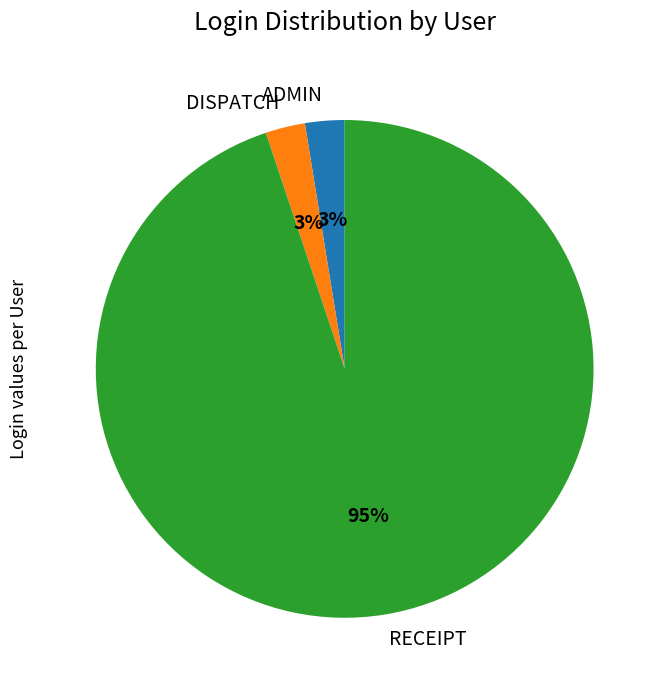

Which has a higher value, DISPATCH or RECEIPT?

RECEIPT